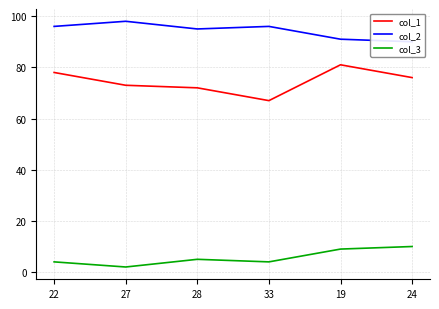

What is the label of the 2nd point from the right?

19